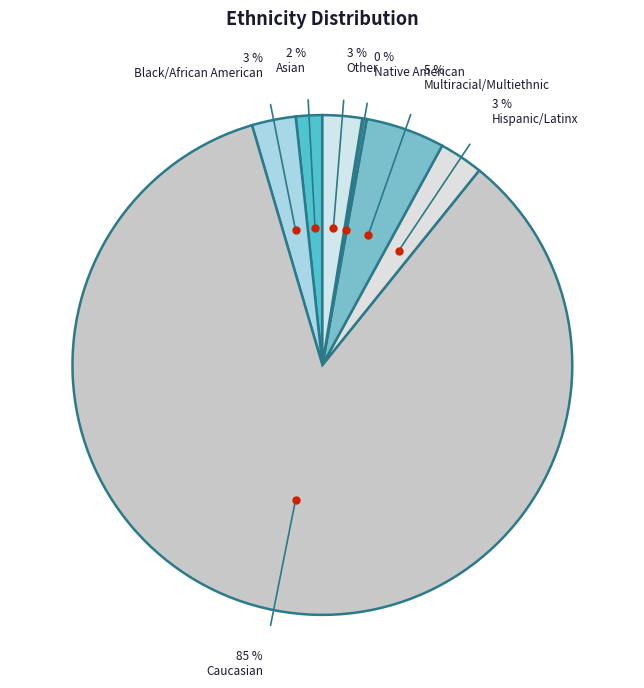

Is Hispanic/Latinx the majority of the pie?

No